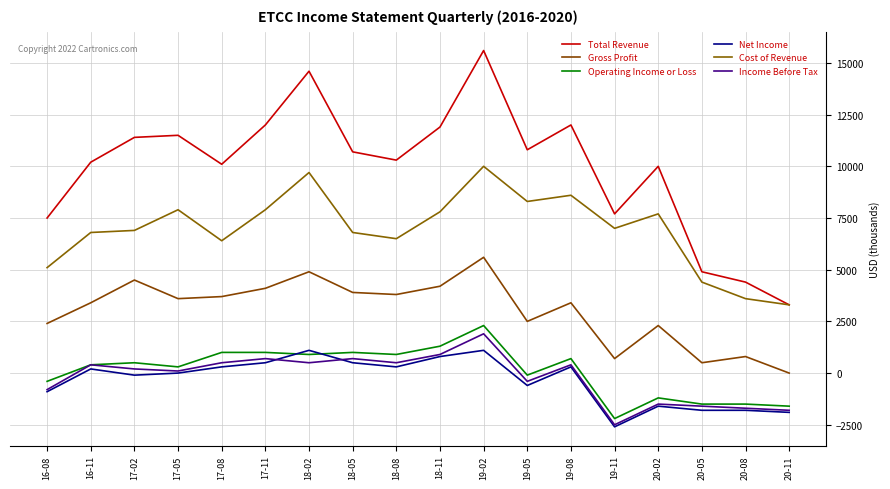

What is the spread (max minus min) of values at 20-08?

6200